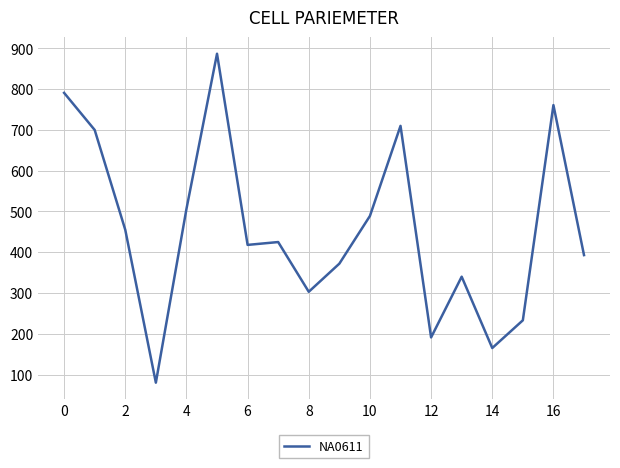

What is the smallest value displayed?

80